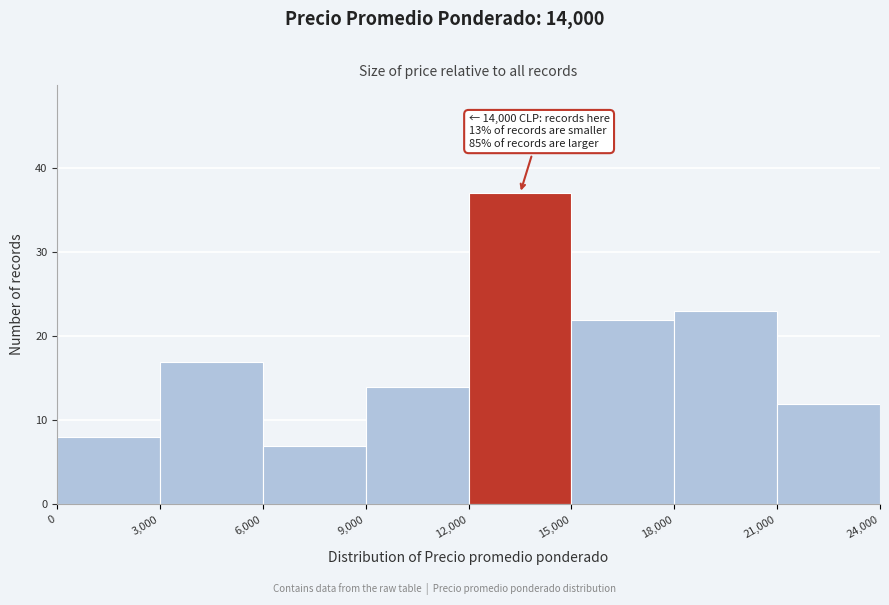

Over which range of the x-axis is the bar tallest?

12,000 to 15,000